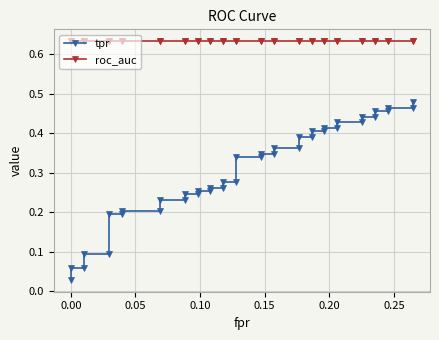

True or false: tpr has more than 0 interior local peaks.

False